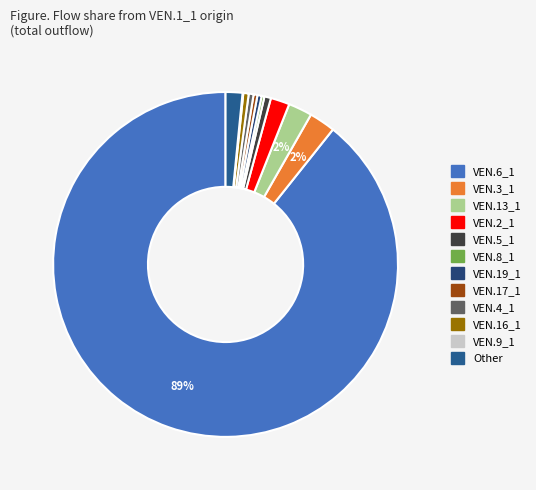

Which has a higher value, Other or VEN.17_1?

Other